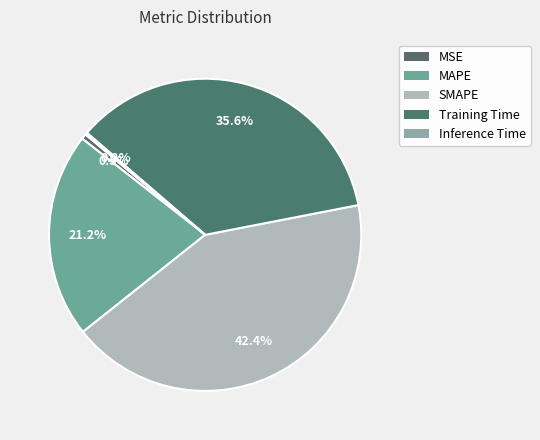

What is the change in value from MAPE to Training Time?

+0.7